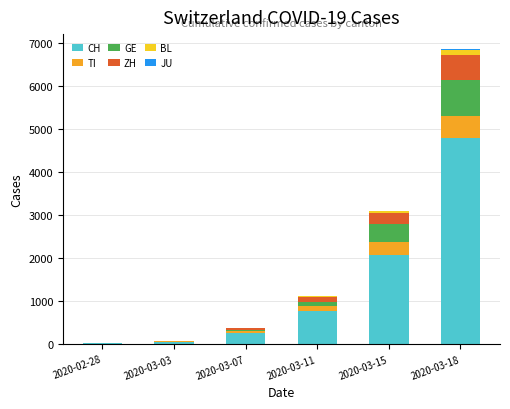

At which category is the sum across all series the highest?

2020-03-18